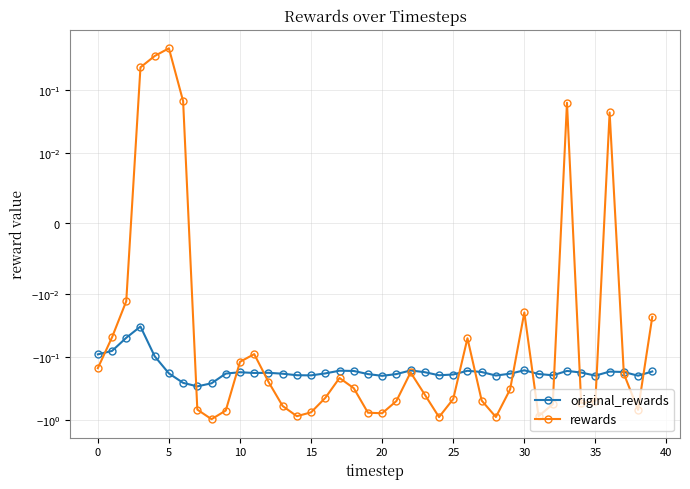

How many intersections are there between original_rewards and rewards?

13